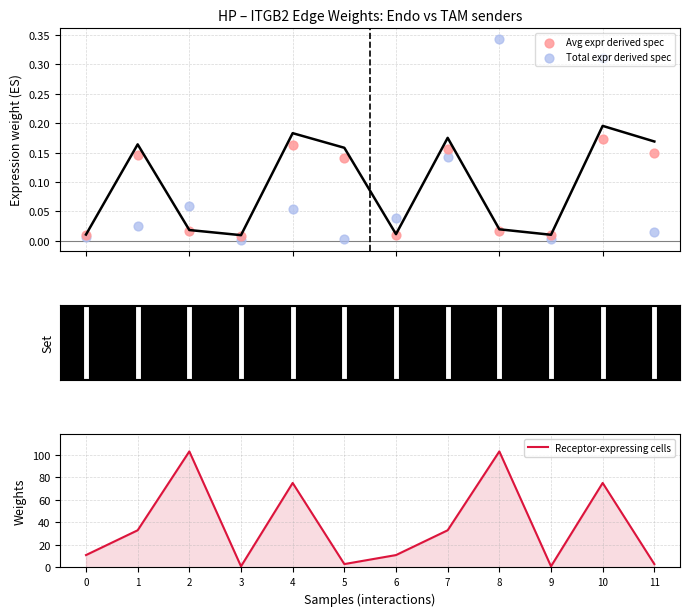

What are all the series names shown in the legend?

Avg expr derived spec, Total expr derived spec, Receptor-expressing cells